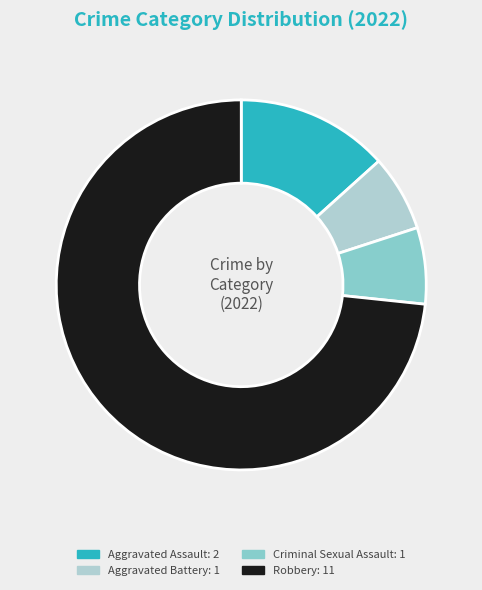

Is there any slice that represents more than half of the pie?

Yes